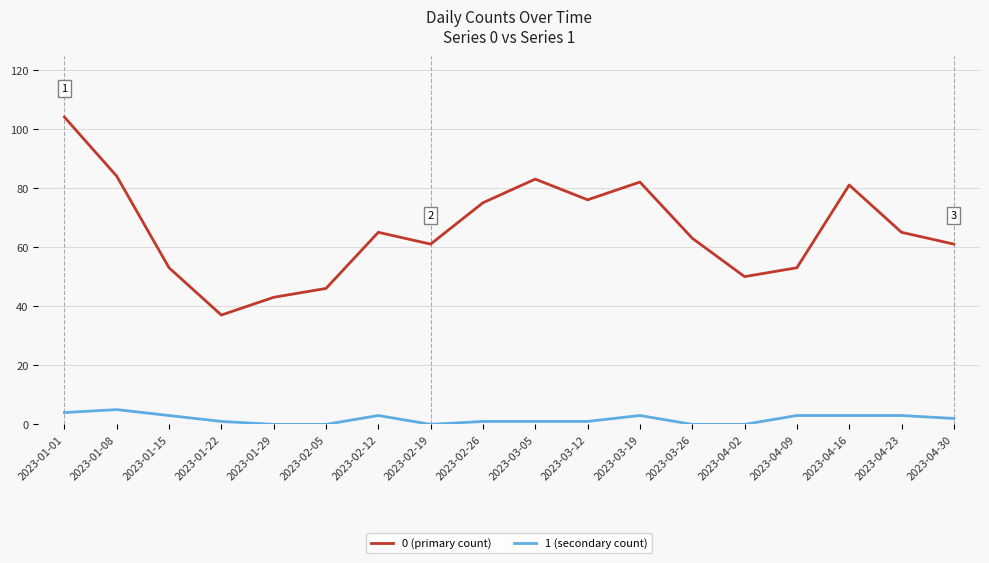

True or false: 0 (primary count) has a value of 72 at 2023-01-01.

False